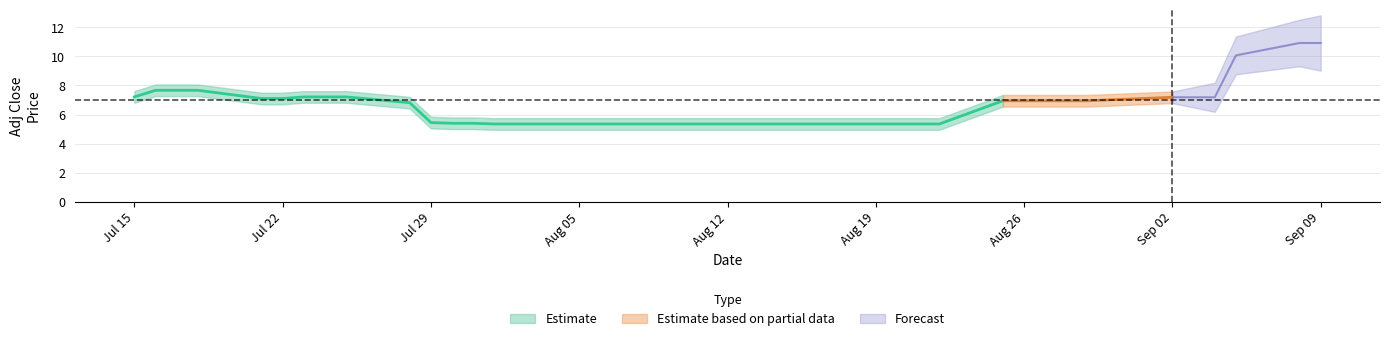

What is the label of the 8th point from the left?

2014-07-24